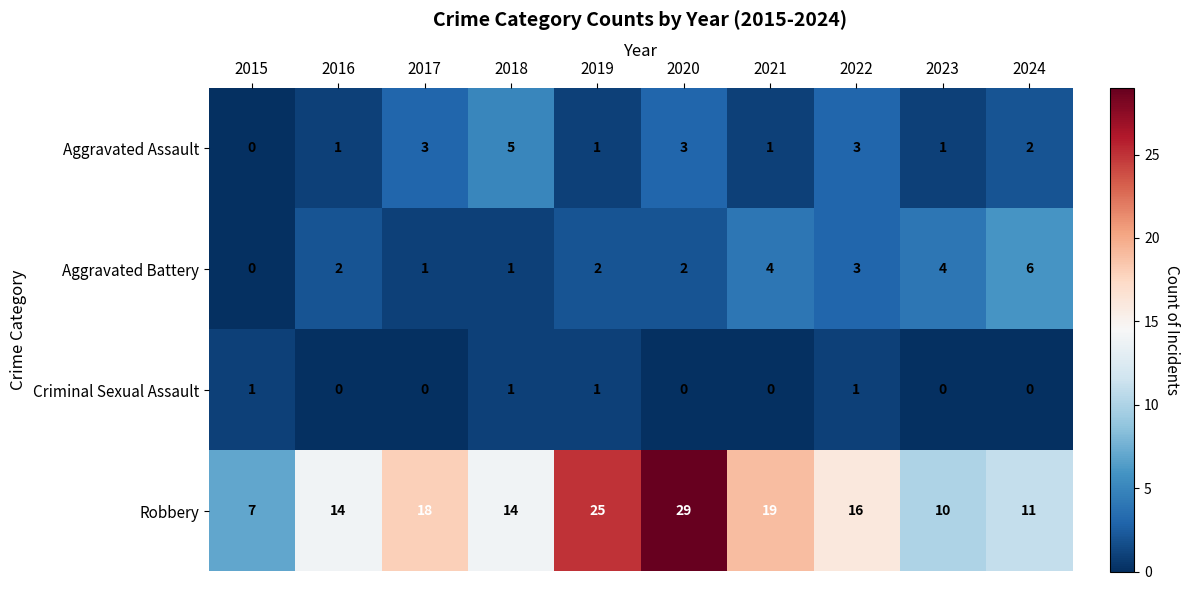

What is the average value of the Robbery series?

16